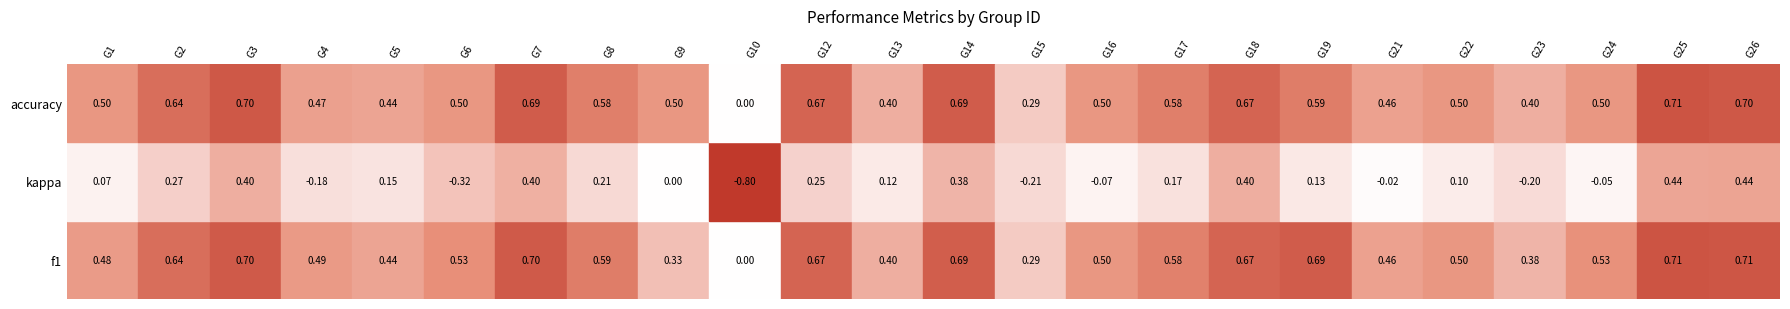

How many values are below zero?

8